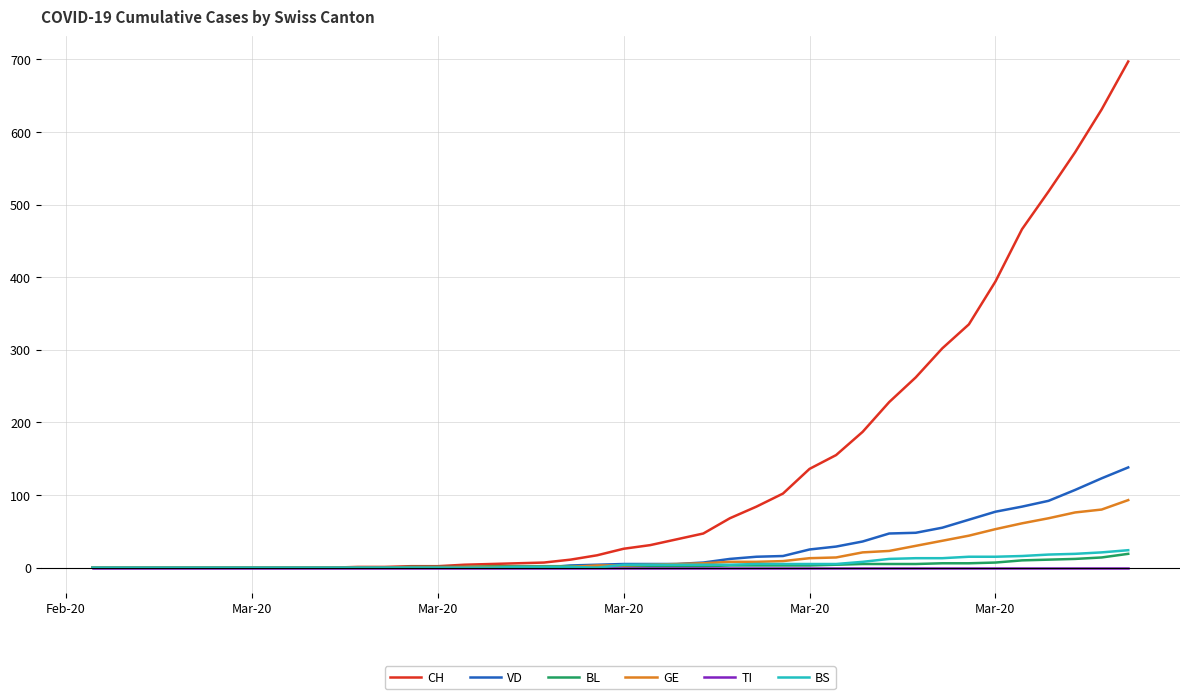

What is the maximum value for VD?

138